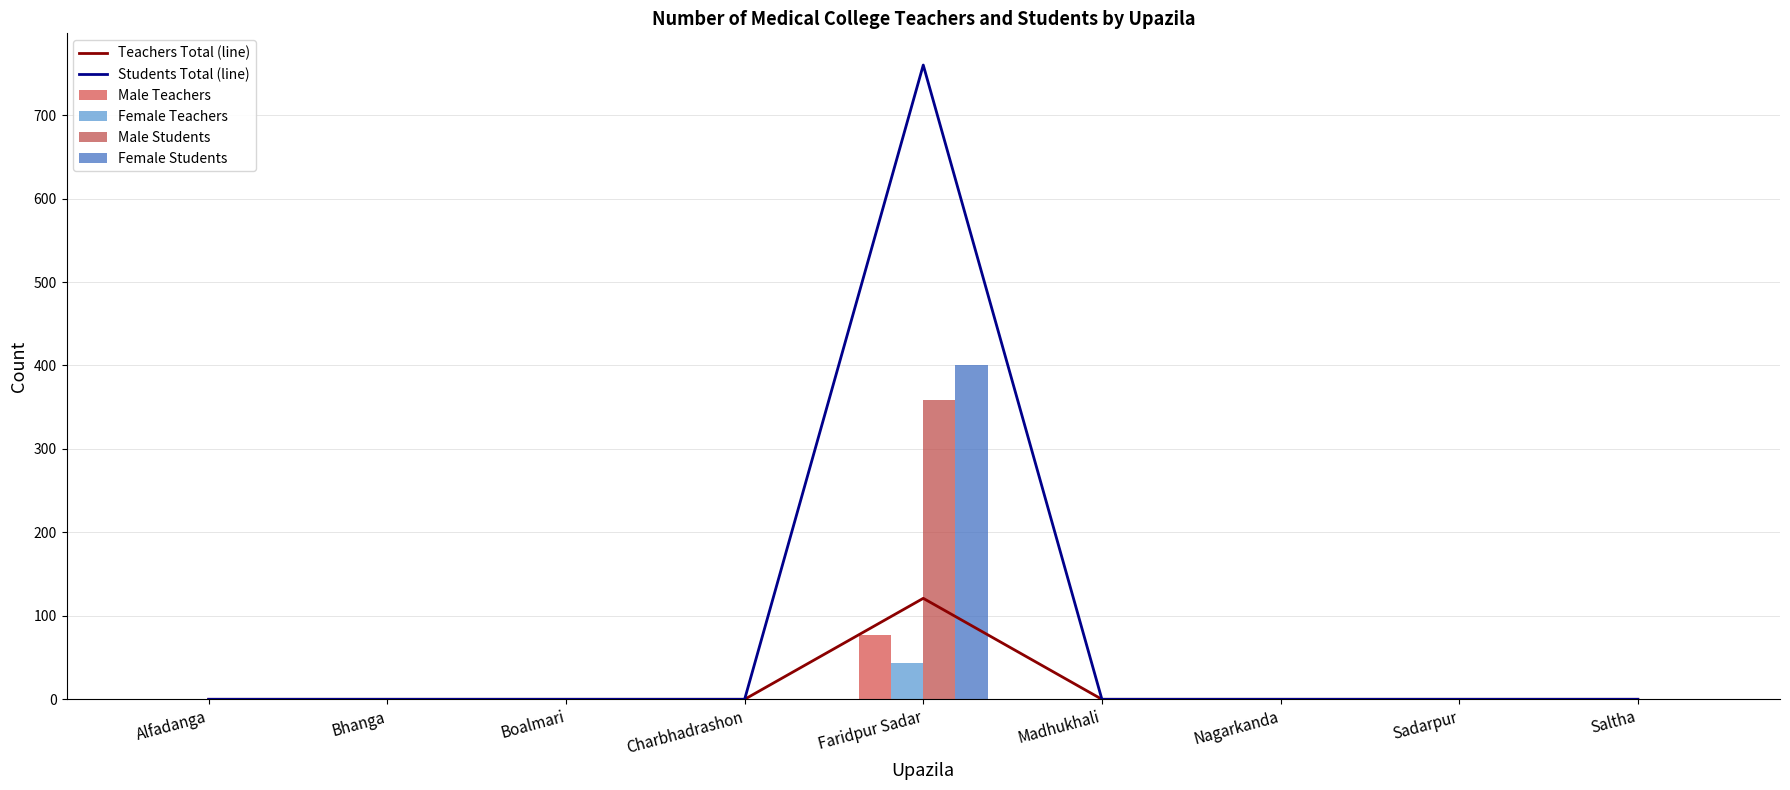

How many data points in Students Total (line) are above 0?

1